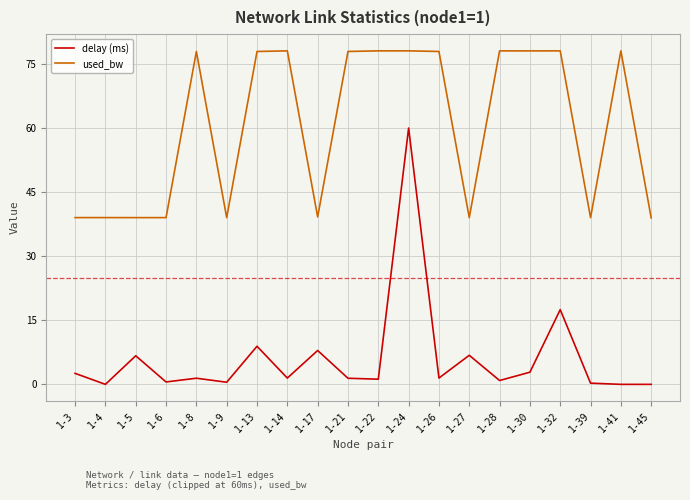

The delay (ms) series shows 7.9 at 1-17. True or false?

True